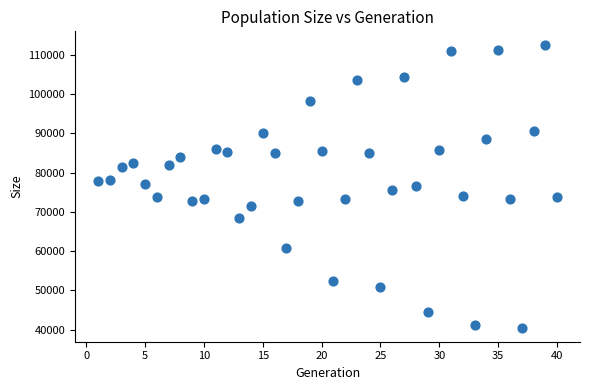

What is the range of X values (max minus min)?

39